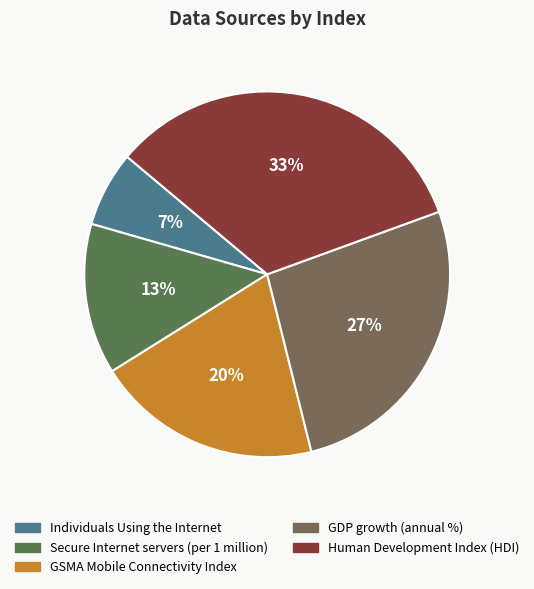

Rank the categories by value from highest to lowest.

Human Development Index (HDI), GDP growth (annual %), GSMA Mobile Connectivity Index, Secure Internet servers (per 1 million), Individuals Using the Internet